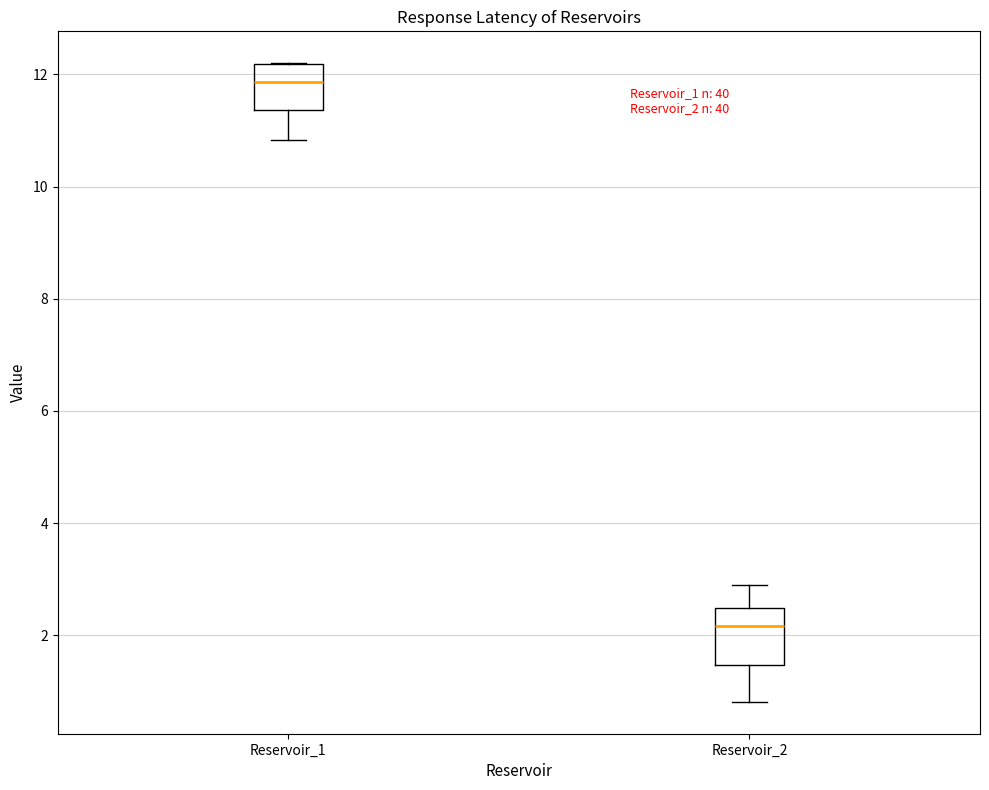

Which box's median line is the highest?

Reservoir_1